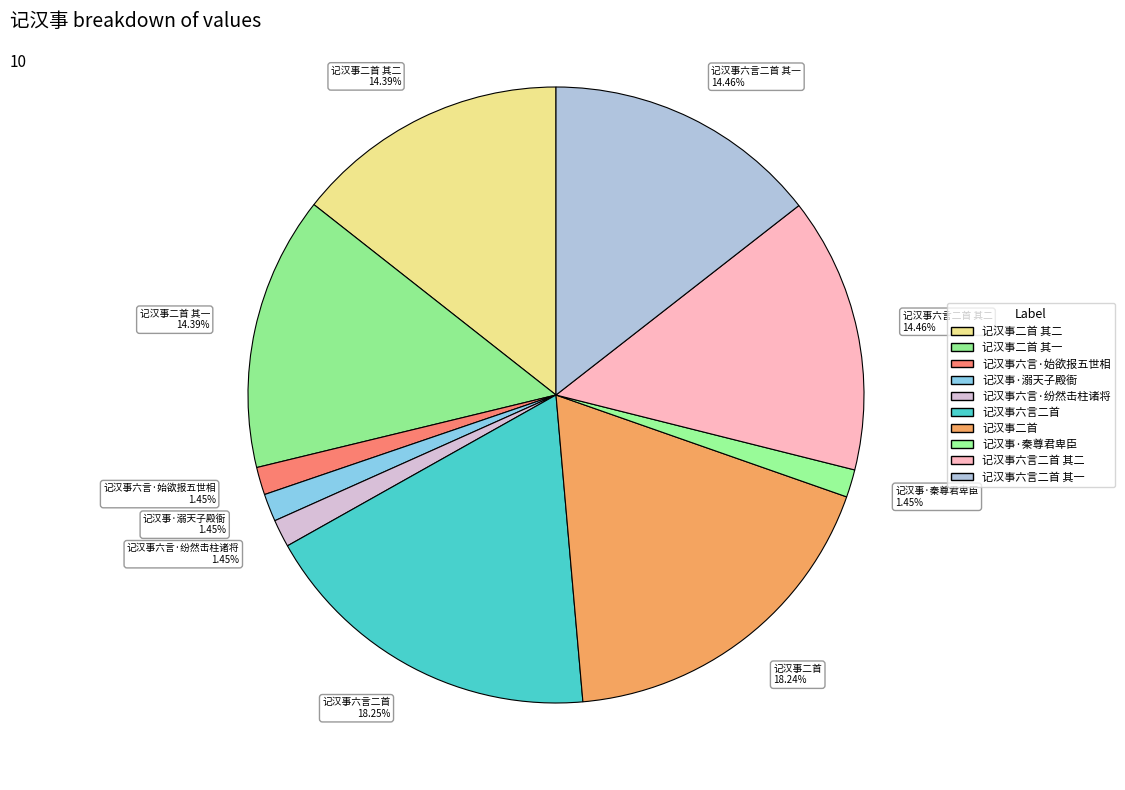

Which has a higher value, 记汉事·秦尊君卑臣 1.45% or 记汉事二首 其一 14.39%?

记汉事二首 其一 14.39%